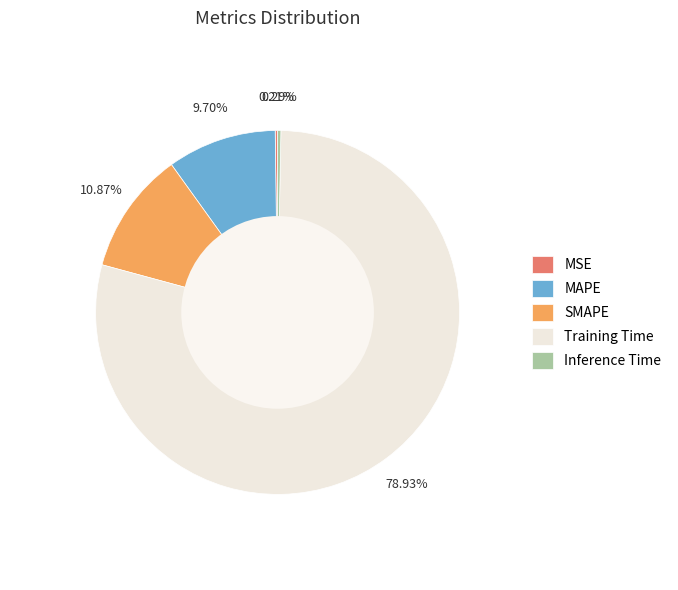

What is the largest slice in the pie chart?

Training Time